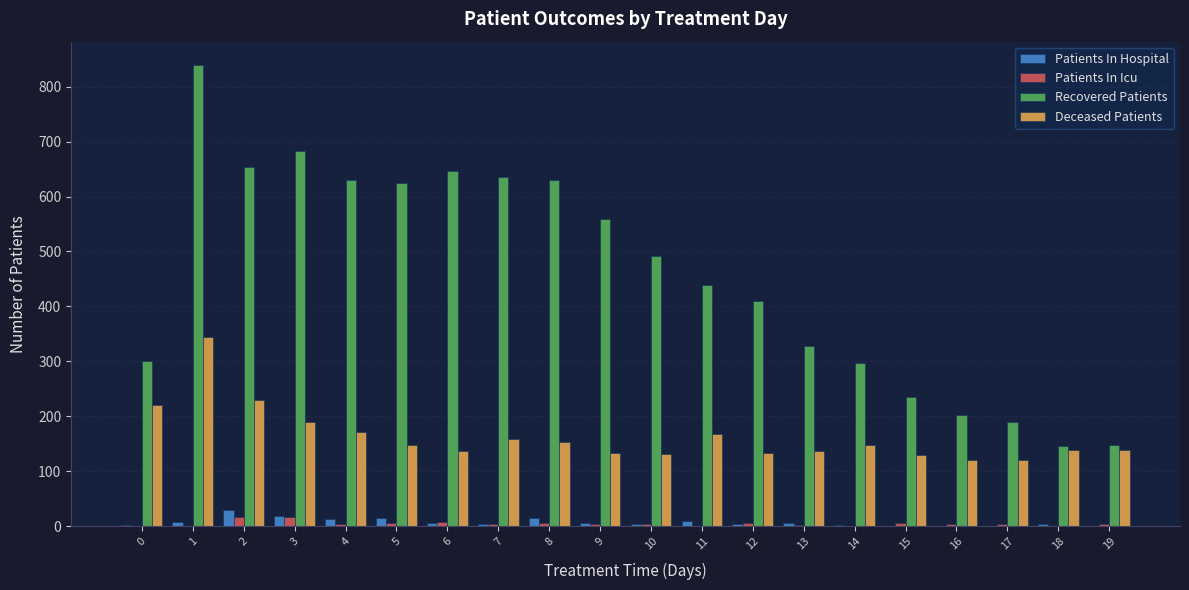

What is the sum of all Recovered Patients values?

9089